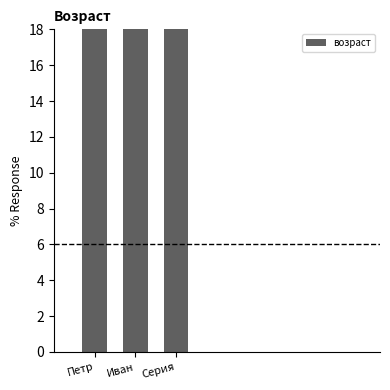

Rank the categories by value from lowest to highest.

Серия, Петр, Иван